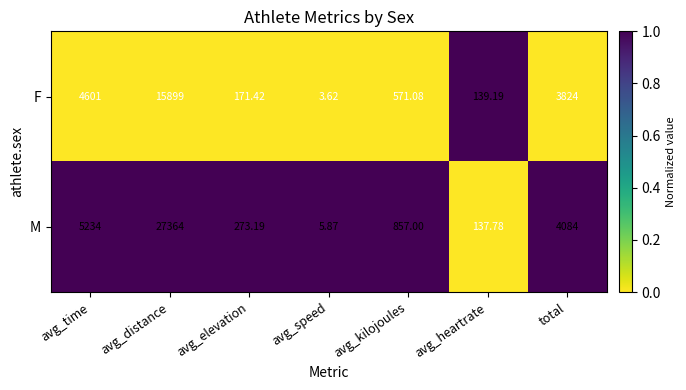

Which series has the widest spread of values?

M